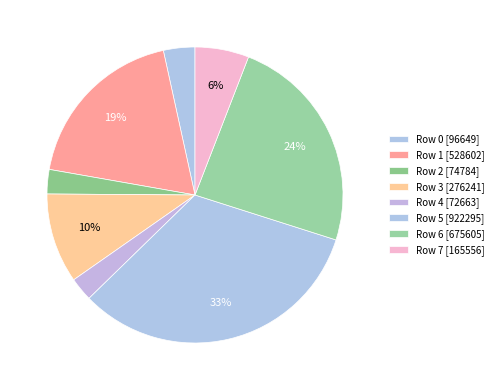

The Row 6 slice represents 10% of the pie. True or false?

False